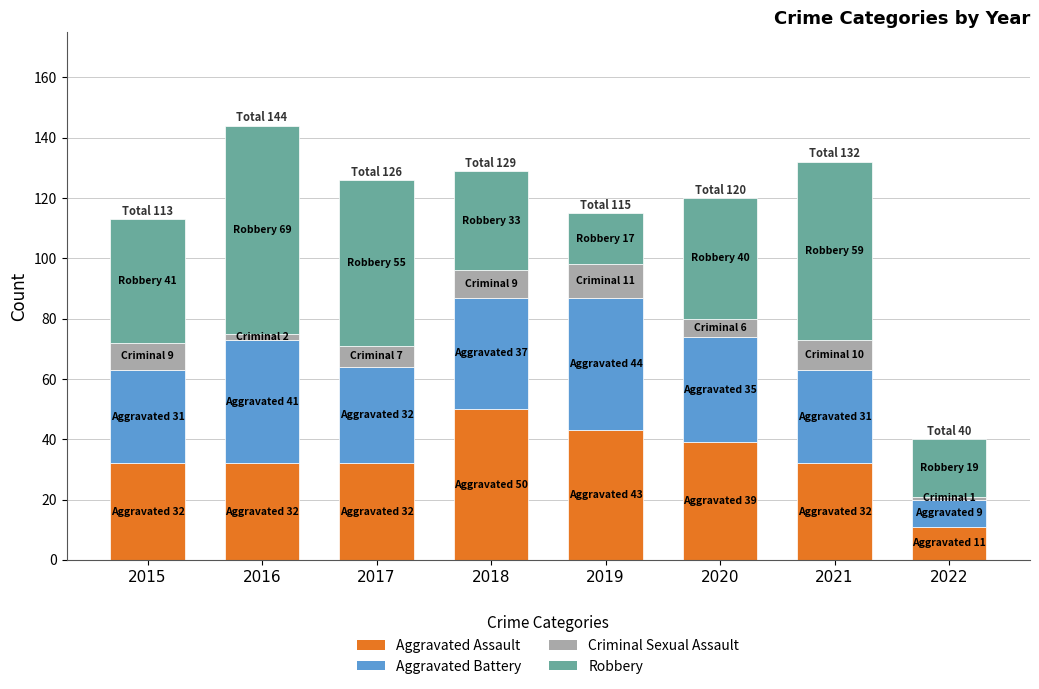

What are all the series names shown in the legend?

Aggravated Assault, Aggravated Battery, Criminal Sexual Assault, Robbery